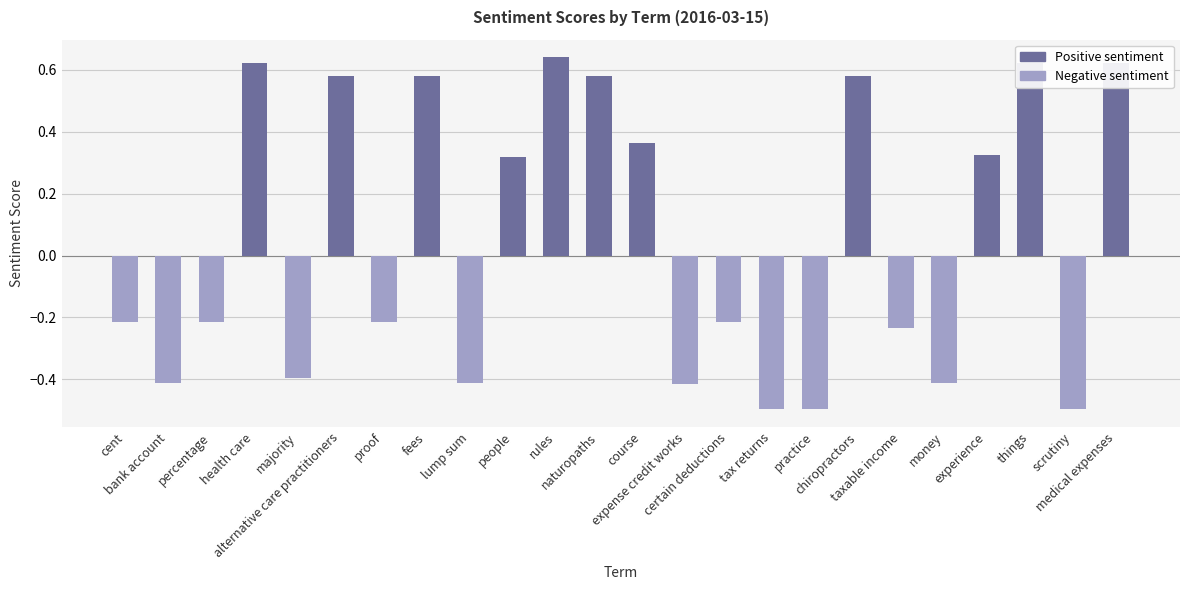

How many series are shown in this chart?

1